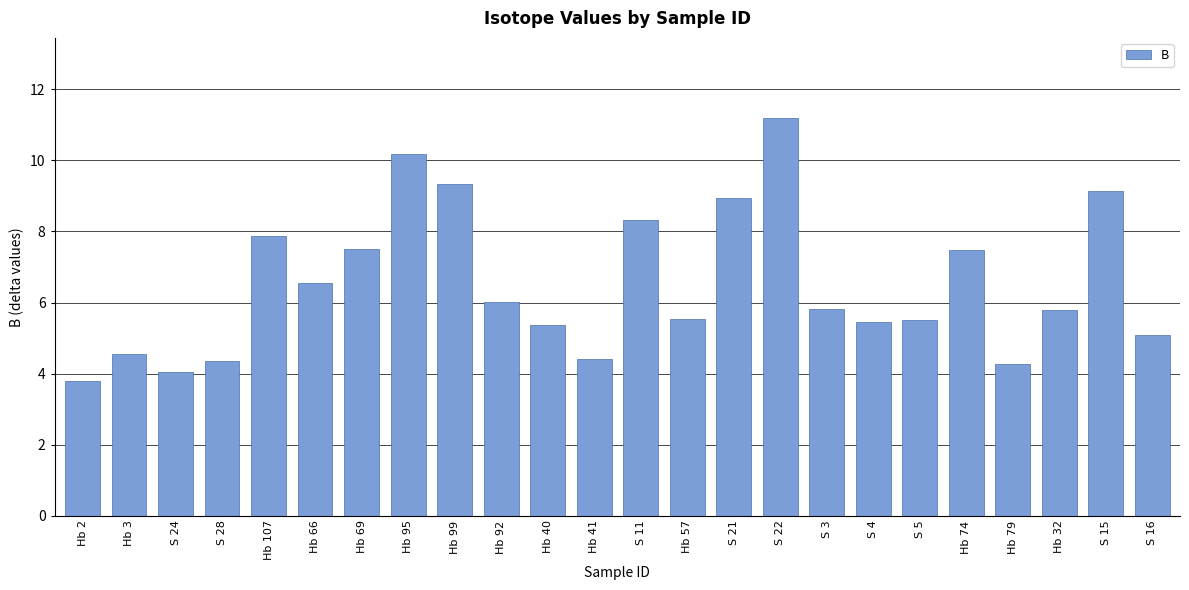

Are the bars grouped side by side (vs. stacked)?

No